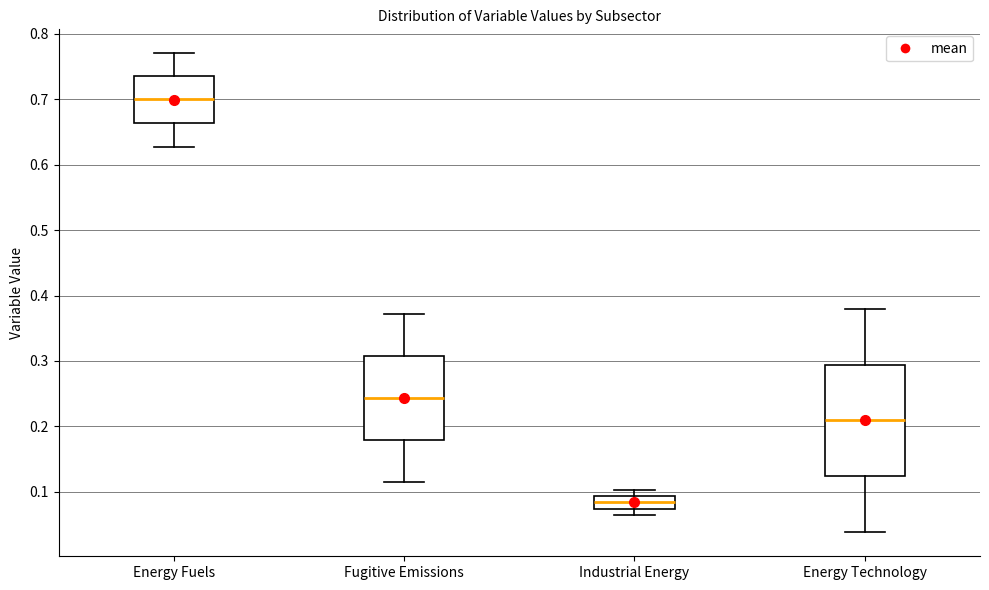

Reading left to right, read every box against the y-axis: the position of its median line, the range the box covers, and the ends of its whiskers. The values are not printed on the chart, so give them approximately, as read against the axis.

Energy Fuels: median 0.70, box 0.66 to 0.74, whiskers 0.63 to 0.77
Fugitive Emissions: median 0.24, box 0.18 to 0.31, whiskers 0.12 to 0.37
Industrial Energy: median 0.08, box 0.07 to 0.09, whiskers 0.06 to 0.10
Energy Technology: median 0.21, box 0.12 to 0.29, whiskers 0.04 to 0.38